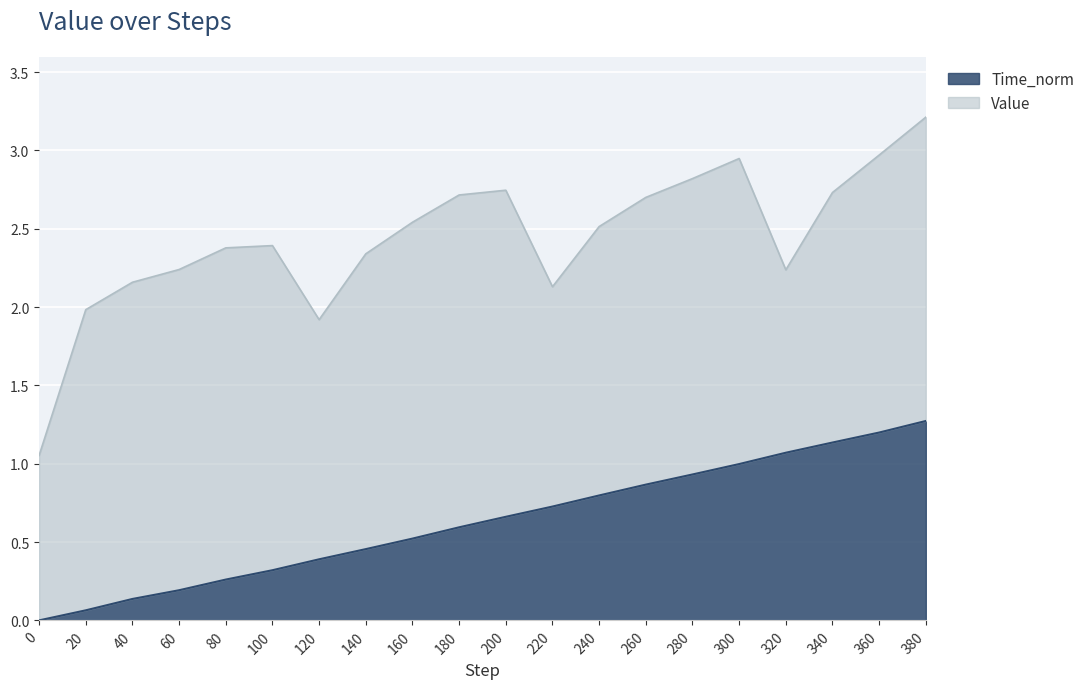

Between 320 and 280, which is larger?

320